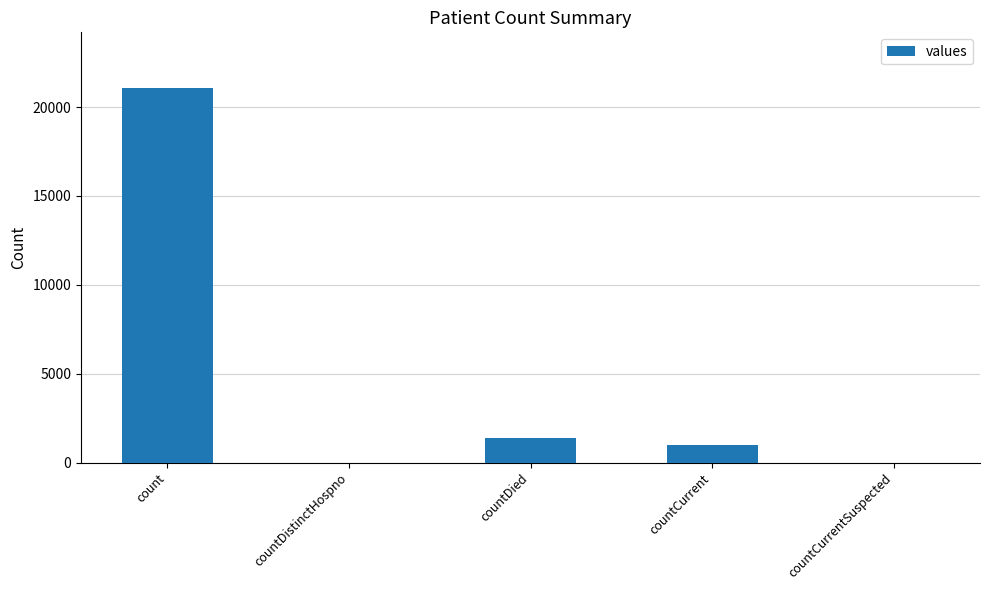

What is the average value?

4692